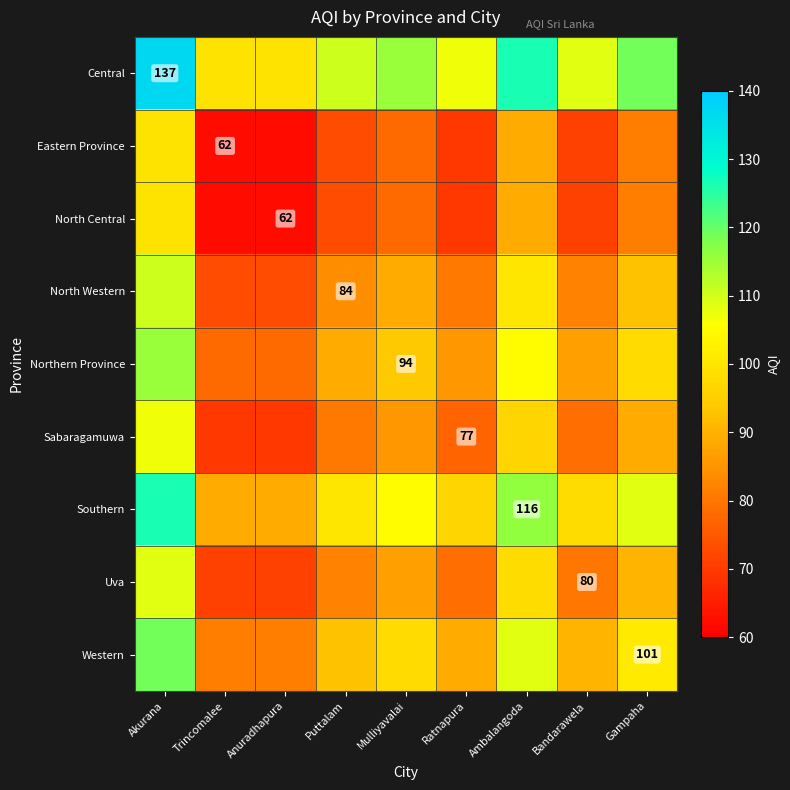

The value of Uva at Bandarawela is 80.0. True or false?

True